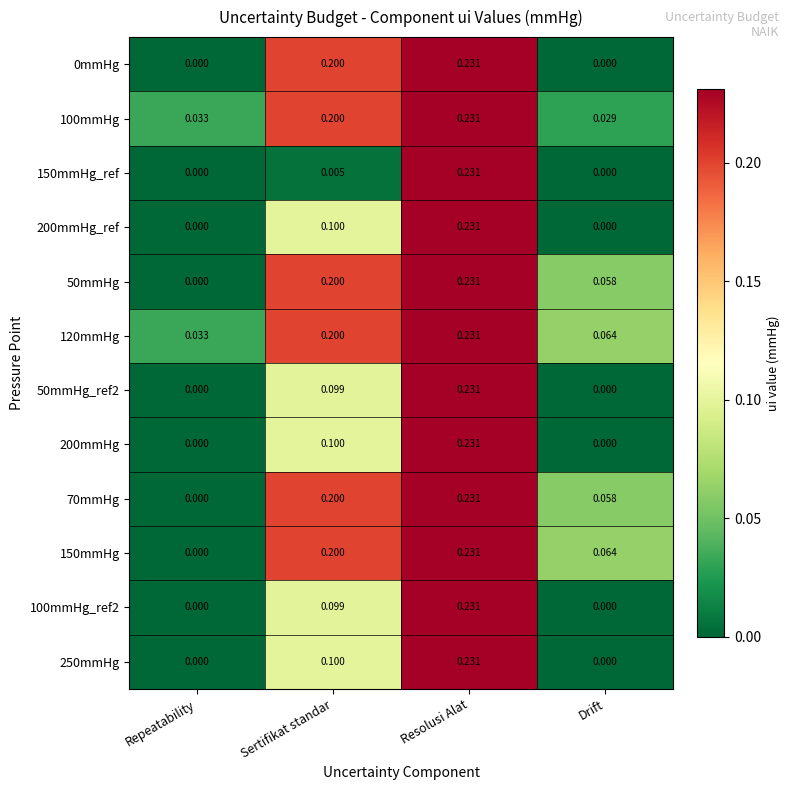

What is the spread (max minus min) of values at Drift?

0.1